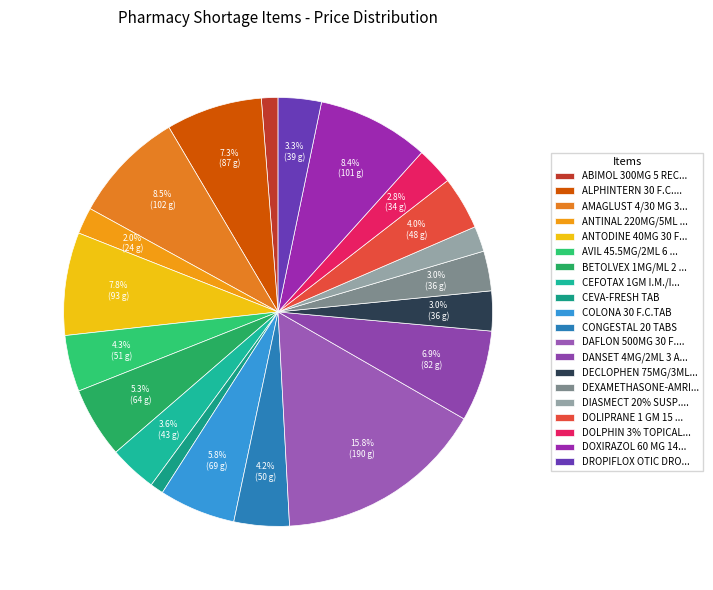

How many segments does this pie chart have?

20